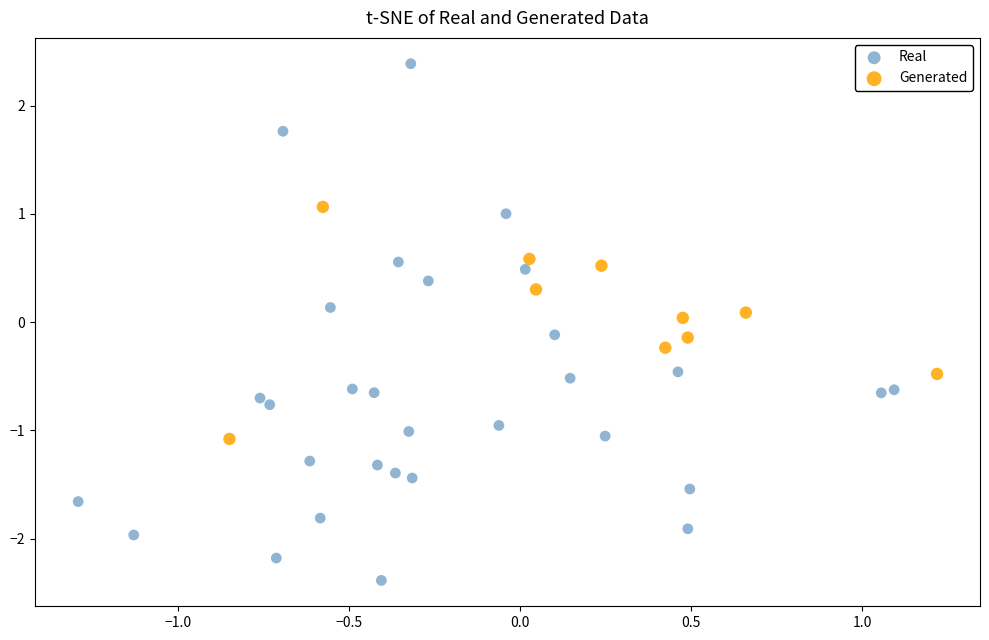

Which series has the largest Y range (max minus min)?

Real